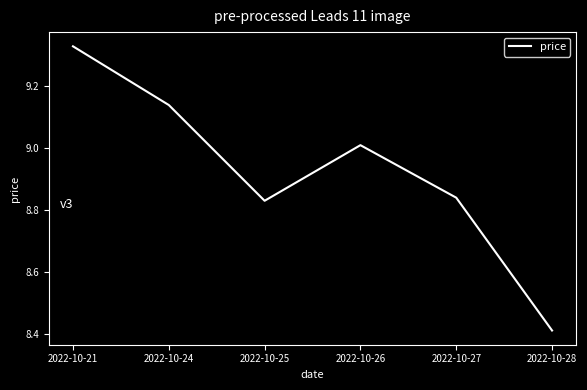

What is the difference between the values at 2022-10-27 and 2022-10-26?

0.2